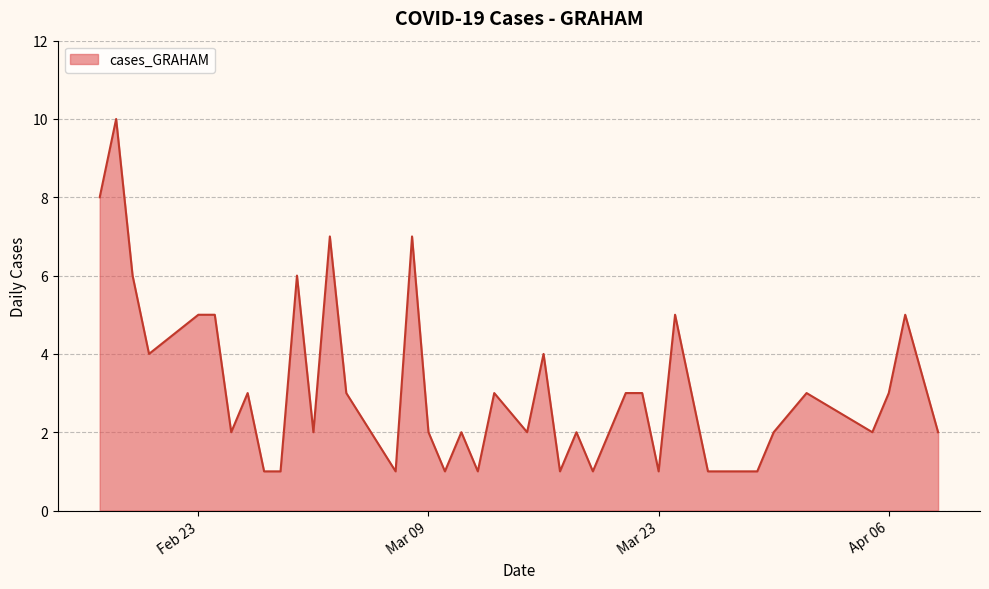

What is the difference between the maximum and minimum values?

9